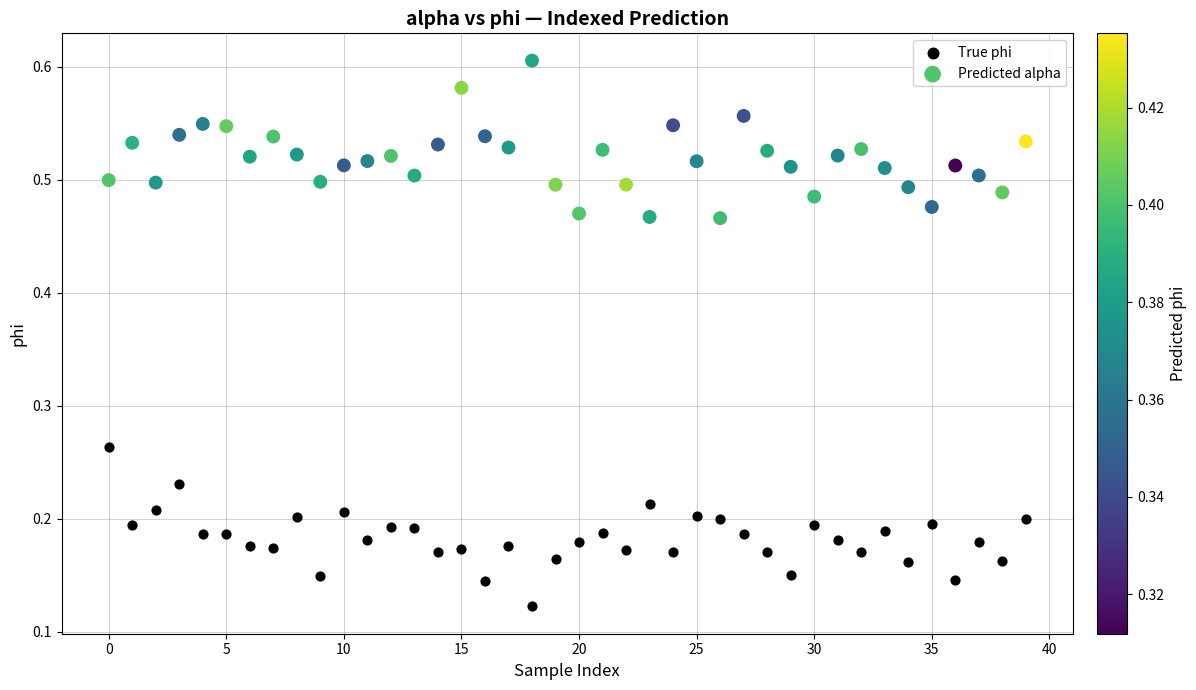

Which series contains the highest Y value?

Predicted alpha